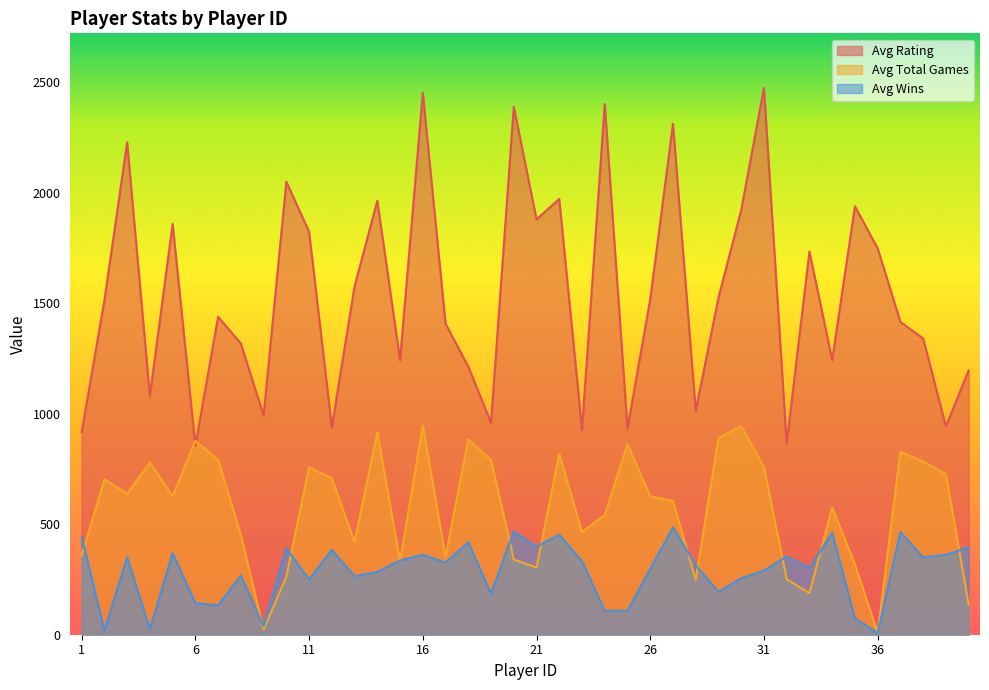

How many intersections are there between avg_wins and avg_total_games?

12